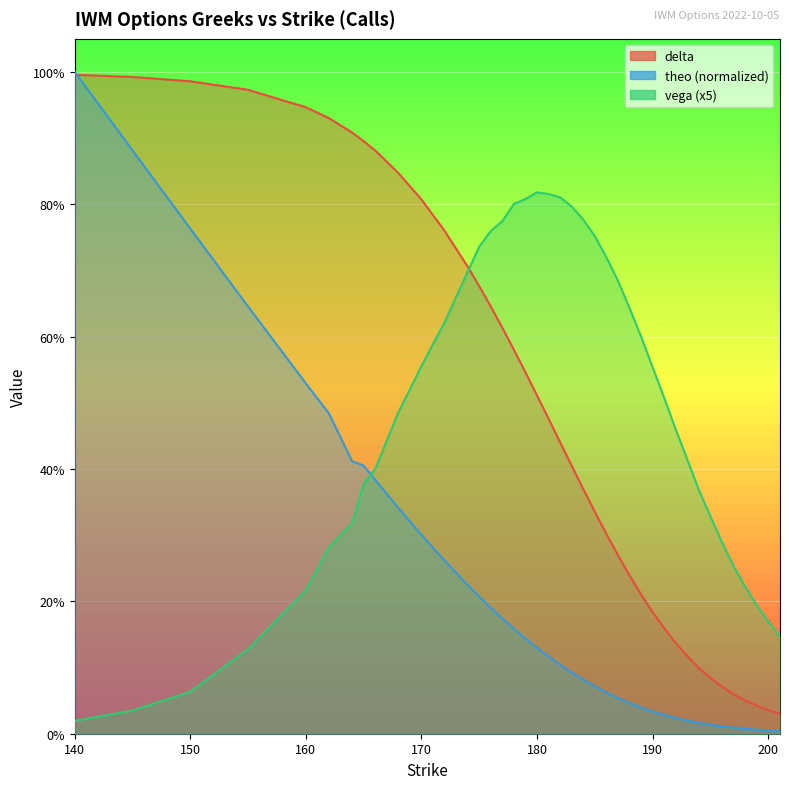

Reading left to right, extract all data points from this chart.

delta: 1.0	1.0	1.0	1.0	0.9	0.9	0.9	0.9	0.9	0.8	0.8	0.8	0.7	0.7	0.6	0.6	0.6	0.5	0.5	0.5	0.4	0.4	0.4	0.3	0.3	0.3	0.2	0.2	0.2	0.2	0.1	0.1	0.1	0.1	0.1	0.1	0.1	0.0	0.0	0.0
vega: 0.0	0.0	0.1	0.1	0.2	0.3	0.3	0.4	0.4	0.5	0.6	0.6	0.7	0.7	0.8	0.8	0.8	0.8	0.8	0.8	0.8	0.8	0.8	0.8	0.7	0.7	0.6	0.6	0.6	0.5	0.5	0.4	0.4	0.3	0.3	0.3	0.2	0.2	0.2	0.1
theo: 1.0	0.9	0.8	0.6	0.5	0.5	0.4	0.4	0.4	0.3	0.3	0.3	0.2	0.2	0.2	0.2	0.2	0.1	0.1	0.1	0.1	0.1	0.1	0.1	0.1	0.1	0.0	0.0	0.0	0.0	0.0	0.0	0.0	0.0	0.0	0.0	0.0	0.0	0.0	0.0